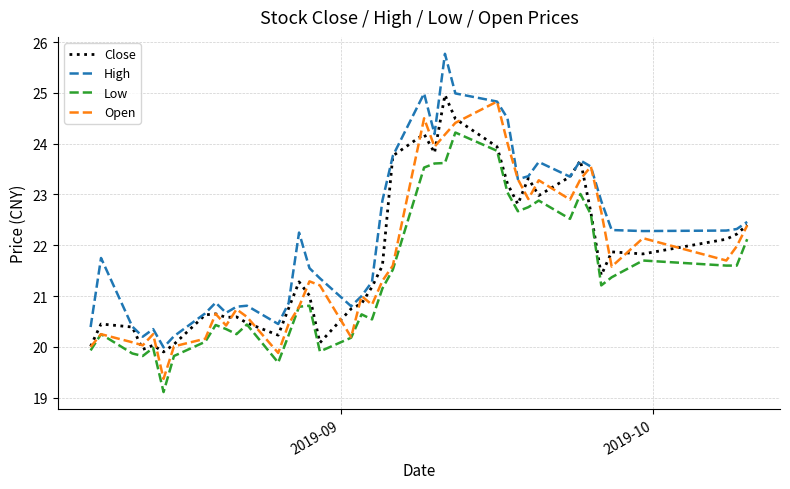

Count the number of data series in this chart.

4